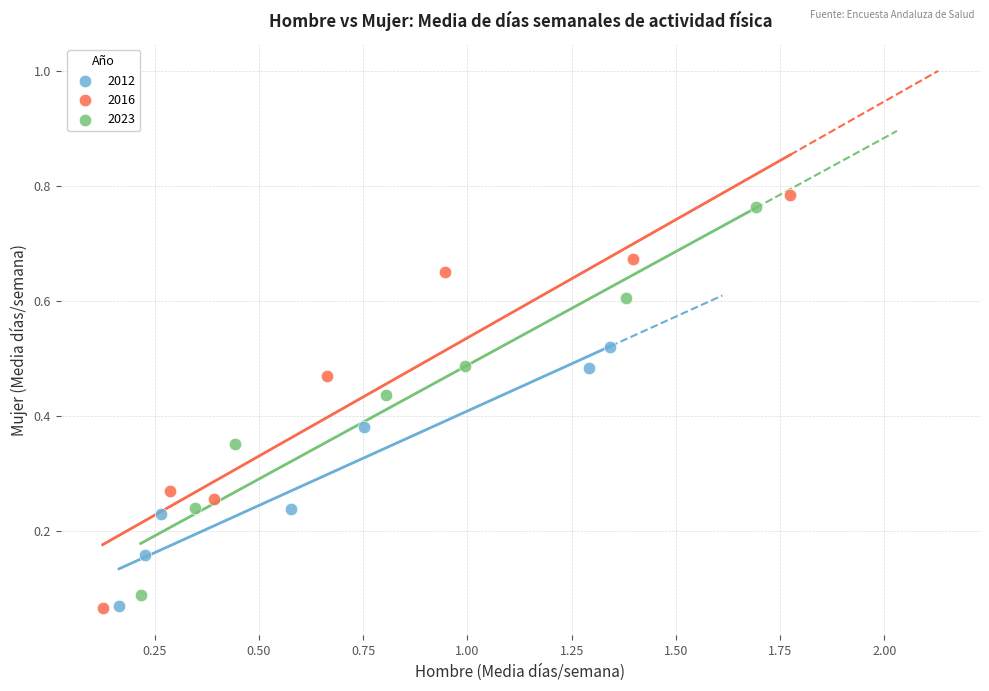

Which series has the widest spread of Y values?

2016